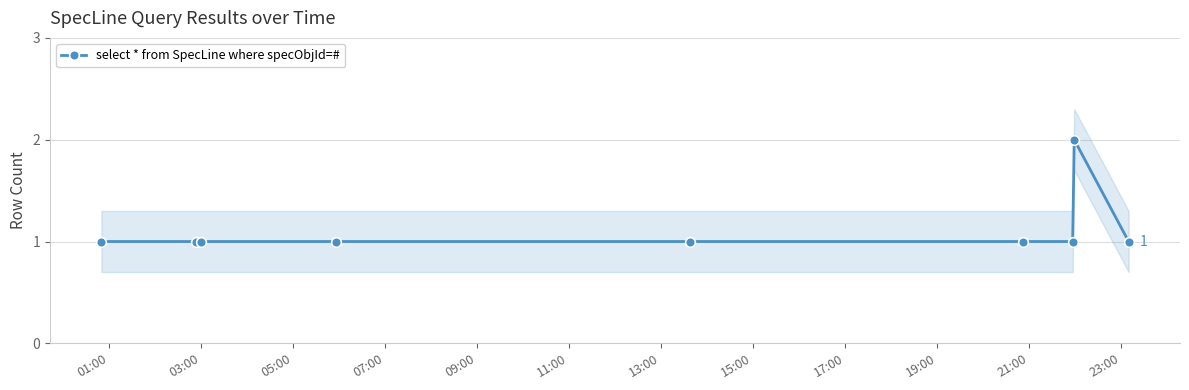

What is the value of the select * from SpecLine where specObjId=# point at the 7th from the left?

1